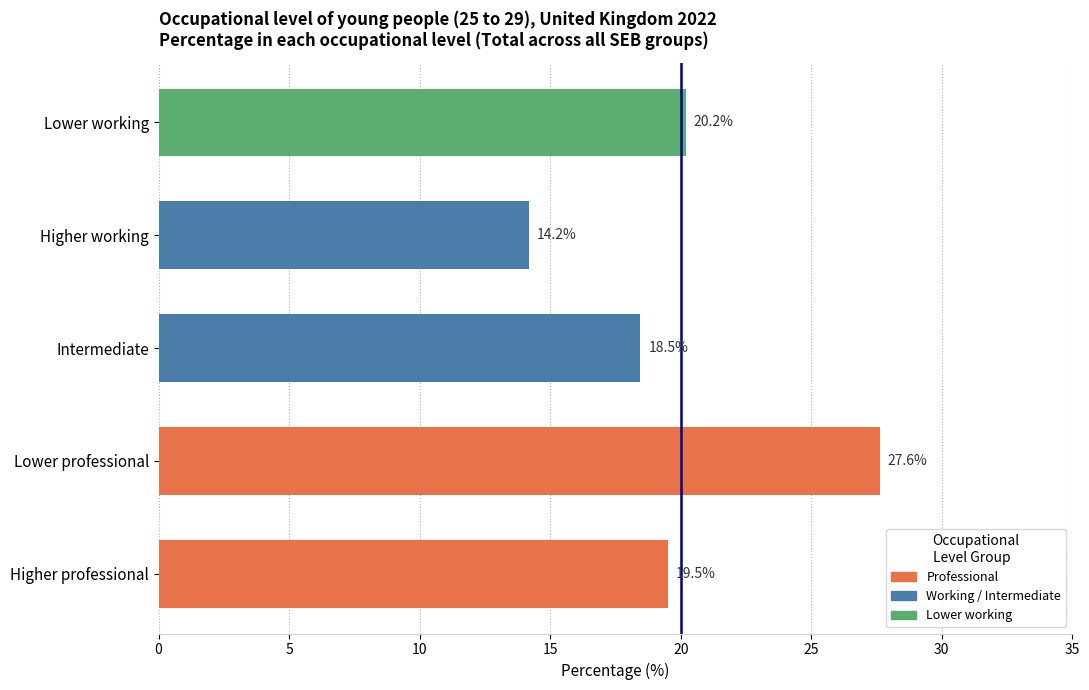

Reading top to bottom, what are all the values shown in this chart?

Lower working=20.2	Higher working=14.2	Intermediate=18.5	Lower professional=27.6	Higher professional=19.5